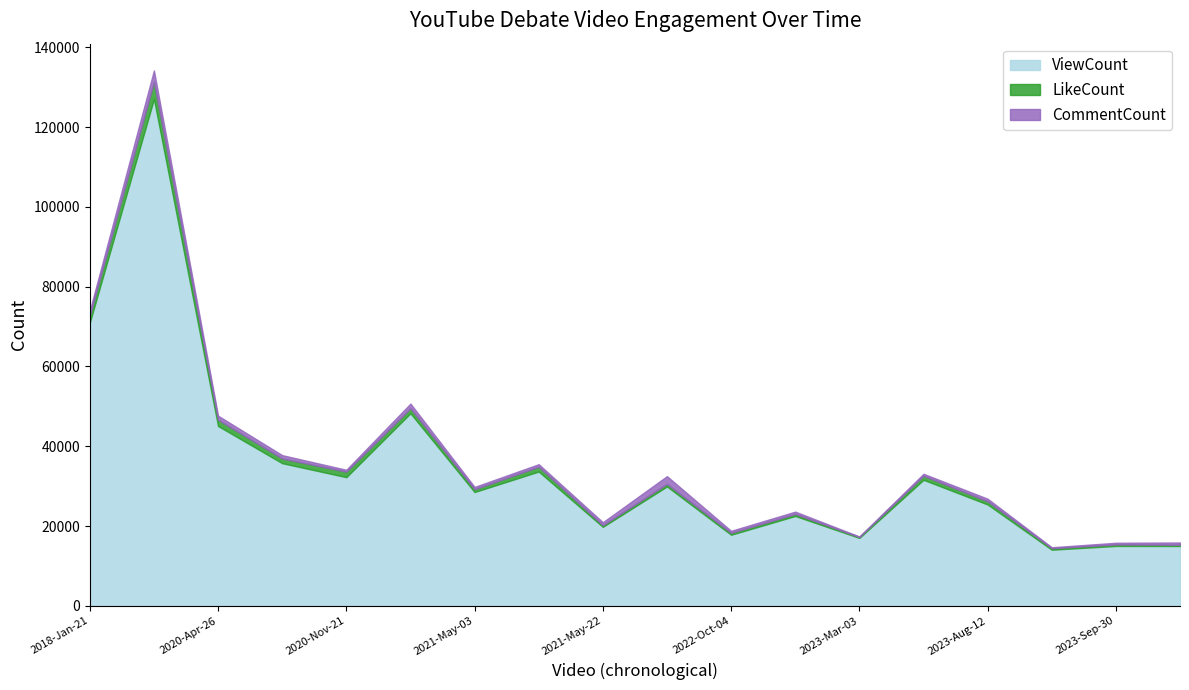

Does the chart have visible grid lines?

No